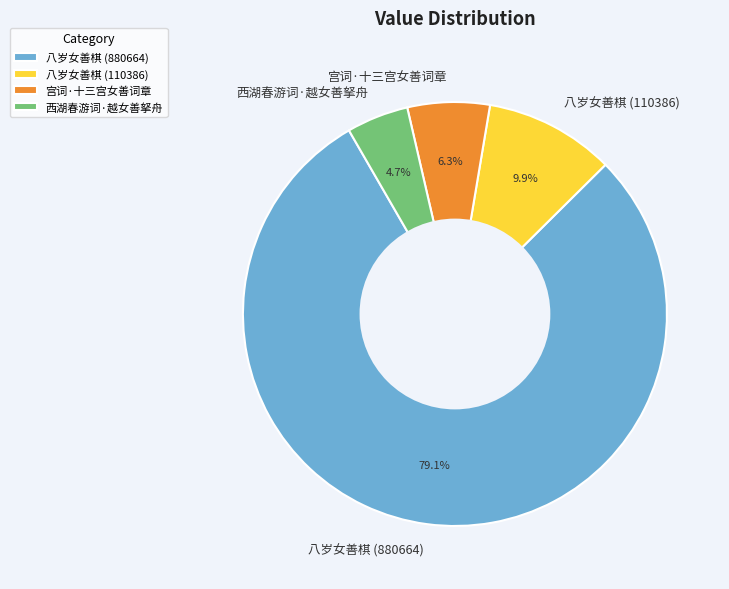

How many slices are in this pie chart?

4